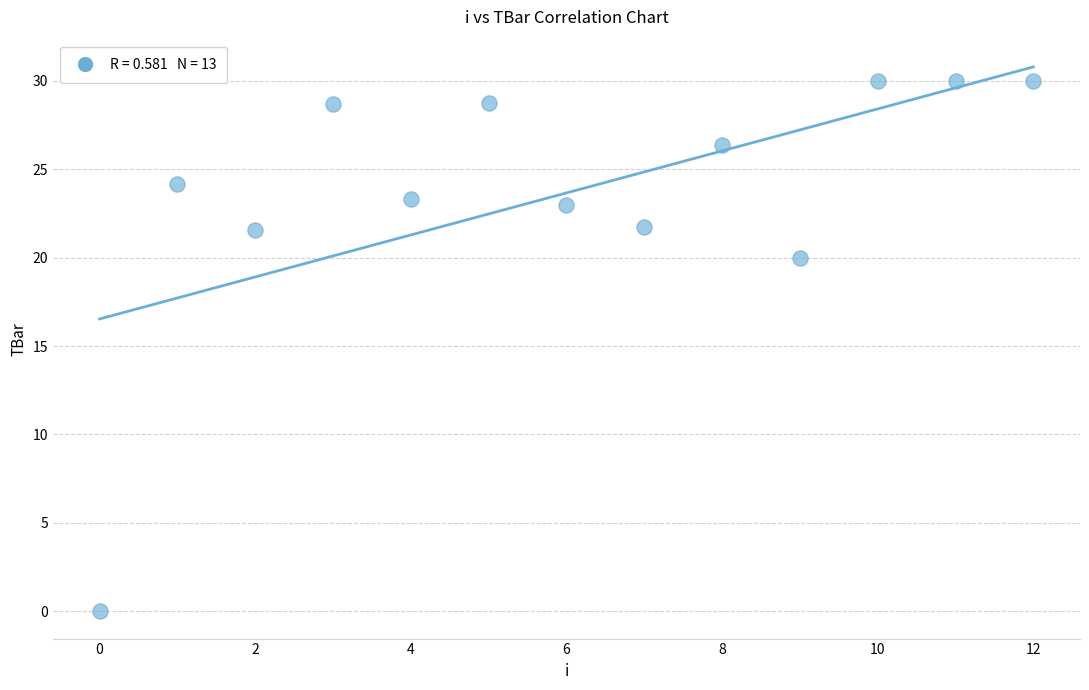

What Y value in the scatter plot is closest to 15?

20.0